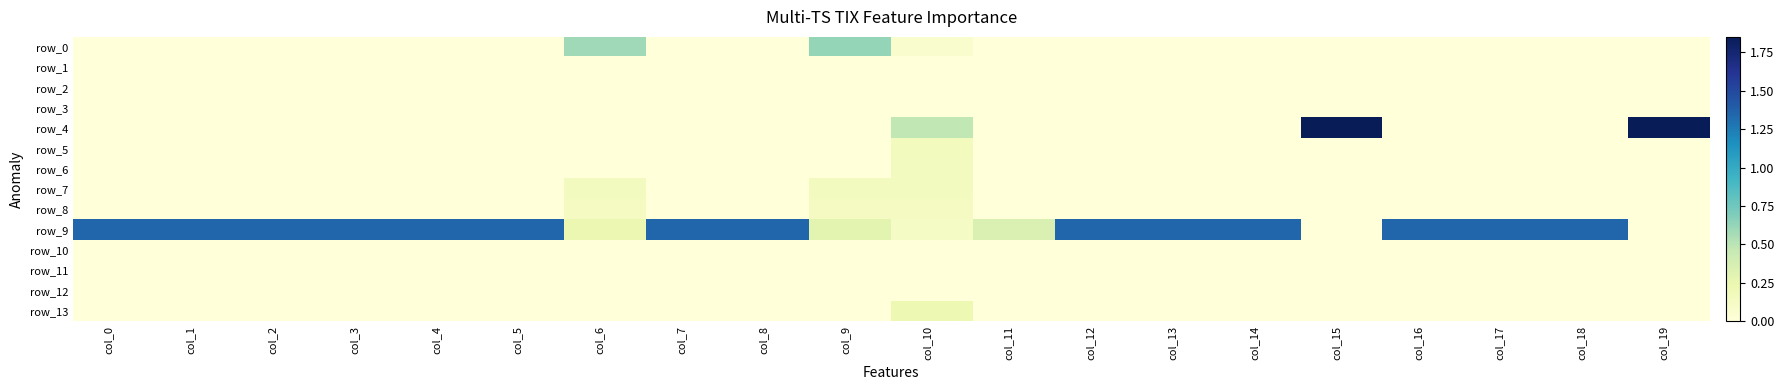

Reading left to right, extract all data points from this chart.

row_0: 0.0	0.0	0.0	0.0	0.0	0.0	0.6	0.0	0.0	0.6	0.1	0.0	0.0	0.0	0.0	0.0	0.0	0.0	0.0	0.0
row_1: 0.0	0.0	0.0	0.0	0.0	0.0	0.0	0.0	0.0	0.0	0.0	0.0	0.0	0.0	0.0	0.0	0.0	0.0	0.0	0.0
row_2: 0.0	0.0	0.0	0.0	0.0	0.0	0.0	0.0	0.0	0.0	0.0	0.0	0.0	0.0	0.0	0.0	0.0	0.0	0.0	0.0
row_3: 0.0	0.0	0.0	0.0	0.0	0.0	0.0	0.0	0.0	0.0	0.0	0.0	0.0	0.0	0.0	0.0	0.0	0.0	0.0	0.0
row_4: 0.0	0.0	0.0	0.0	0.0	0.0	0.0	0.0	0.0	0.0	0.5	0.0	0.0	0.0	0.0	1.8	0.0	0.0	0.0	1.8
row_5: 0.0	0.0	0.0	0.0	0.0	0.0	0.0	0.0	0.0	0.0	0.2	0.0	0.0	0.0	0.0	0.0	0.0	0.0	0.0	0.0
row_6: 0.0	0.0	0.0	0.0	0.0	0.0	0.0	0.0	0.0	0.0	0.1	0.0	0.0	0.0	0.0	0.0	0.0	0.0	0.0	0.0
row_7: 0.0	0.0	0.0	0.0	0.0	0.0	0.1	0.0	0.0	0.1	0.1	0.0	0.0	0.0	0.0	0.0	0.0	0.0	0.0	0.0
row_8: 0.0	0.0	0.0	0.0	0.0	0.0	0.1	0.0	0.0	0.1	0.1	0.0	0.0	0.0	0.0	0.0	0.0	0.0	0.0	0.0
row_9: 1.3	1.3	1.3	1.3	1.3	1.3	0.2	1.3	1.3	0.3	0.1	0.4	1.3	1.3	1.3	0.0	1.3	1.3	1.3	0.0
row_10: 0.0	0.0	0.0	0.0	0.0	0.0	0.0	0.0	0.0	0.0	0.0	0.0	0.0	0.0	0.0	0.0	0.0	0.0	0.0	0.0
row_11: 0.0	0.0	0.0	0.0	0.0	0.0	0.0	0.0	0.0	0.0	0.0	0.0	0.0	0.0	0.0	0.0	0.0	0.0	0.0	0.0
row_12: 0.0	0.0	0.0	0.0	0.0	0.0	0.0	0.0	0.0	0.0	0.0	0.0	0.0	0.0	0.0	0.0	0.0	0.0	0.0	0.0
row_13: 0.0	0.0	0.0	0.0	0.0	0.0	0.0	0.0	0.0	0.0	0.2	0.0	0.0	0.0	0.0	0.0	0.0	0.0	0.0	0.0